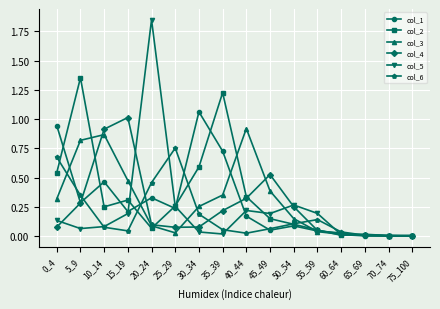

Is the value of col_3 at 70_74 greater than the value of col_6 at 25_29?

No